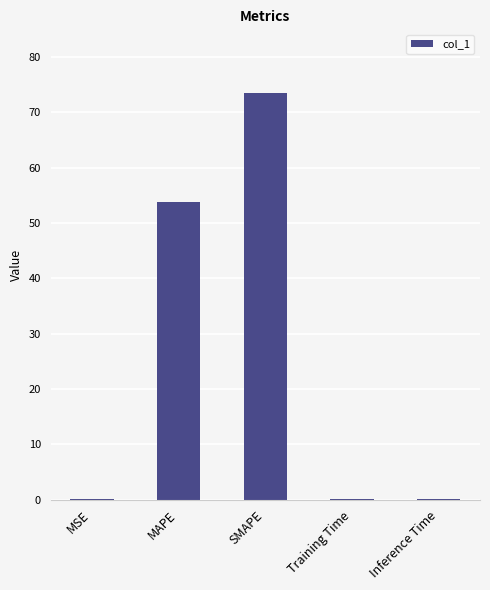

What is the sum of the values at SMAPE and MAPE?

127.3